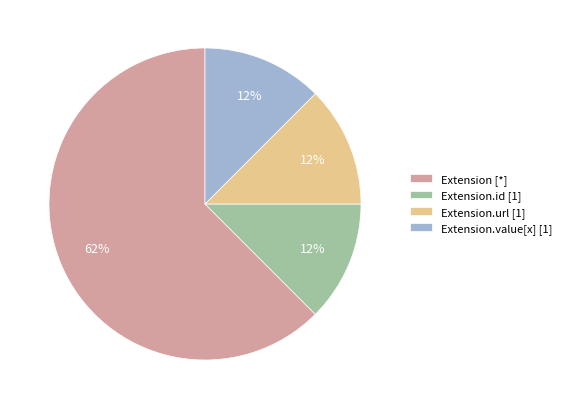

True or false: Extension.value[x] [1] accounts for 12% of the total.

True